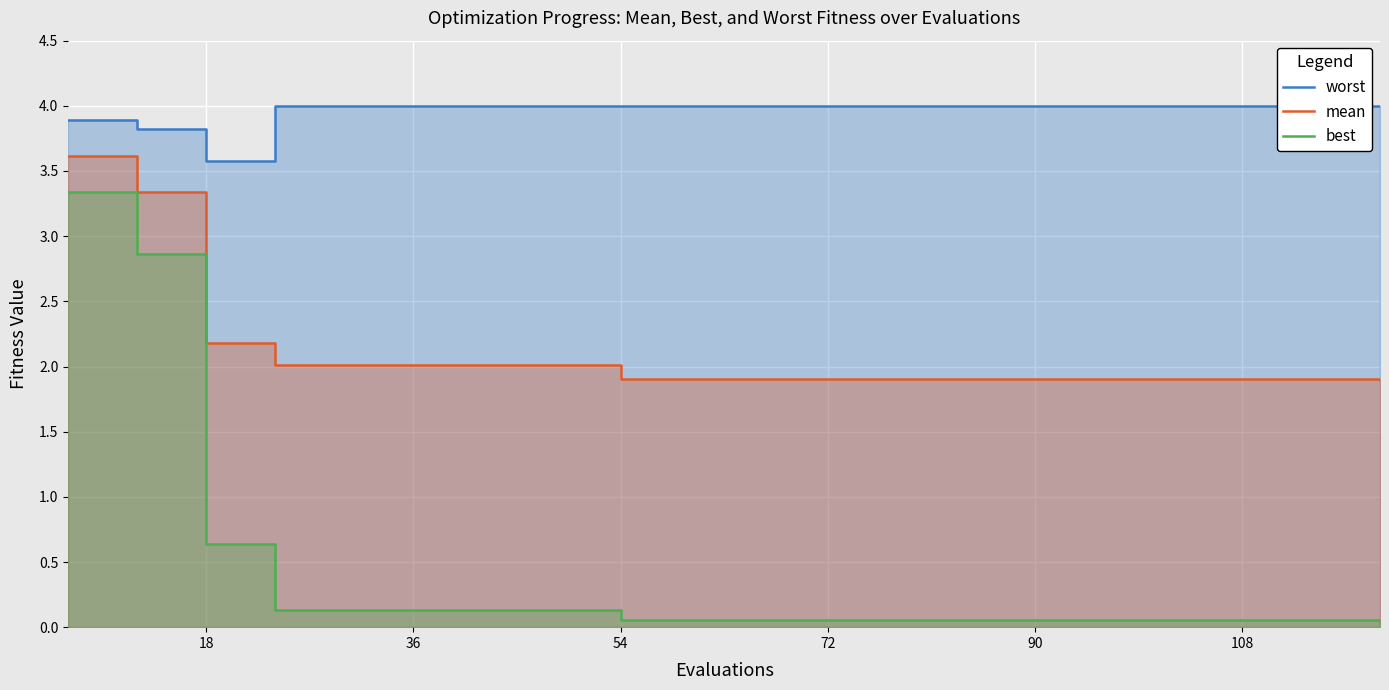

Reading right to left, extract all data points from this chart.

worst: 4.0	4.0	4.0	4.0	4.0	4.0	4.0	4.0	4.0	4.0	4.0	4.0	4.0	4.0	4.0	4.0	4.0	3.6	3.8	3.9
mean: 1.9	1.9	1.9	1.9	1.9	1.9	1.9	1.9	1.9	1.9	1.9	1.9	2.0	2.0	2.0	2.0	2.0	2.2	3.3	3.6
best: 0.0	0.1	0.1	0.1	0.1	0.1	0.1	0.1	0.1	0.1	0.1	0.1	0.1	0.1	0.1	0.1	0.1	0.6	2.9	3.3